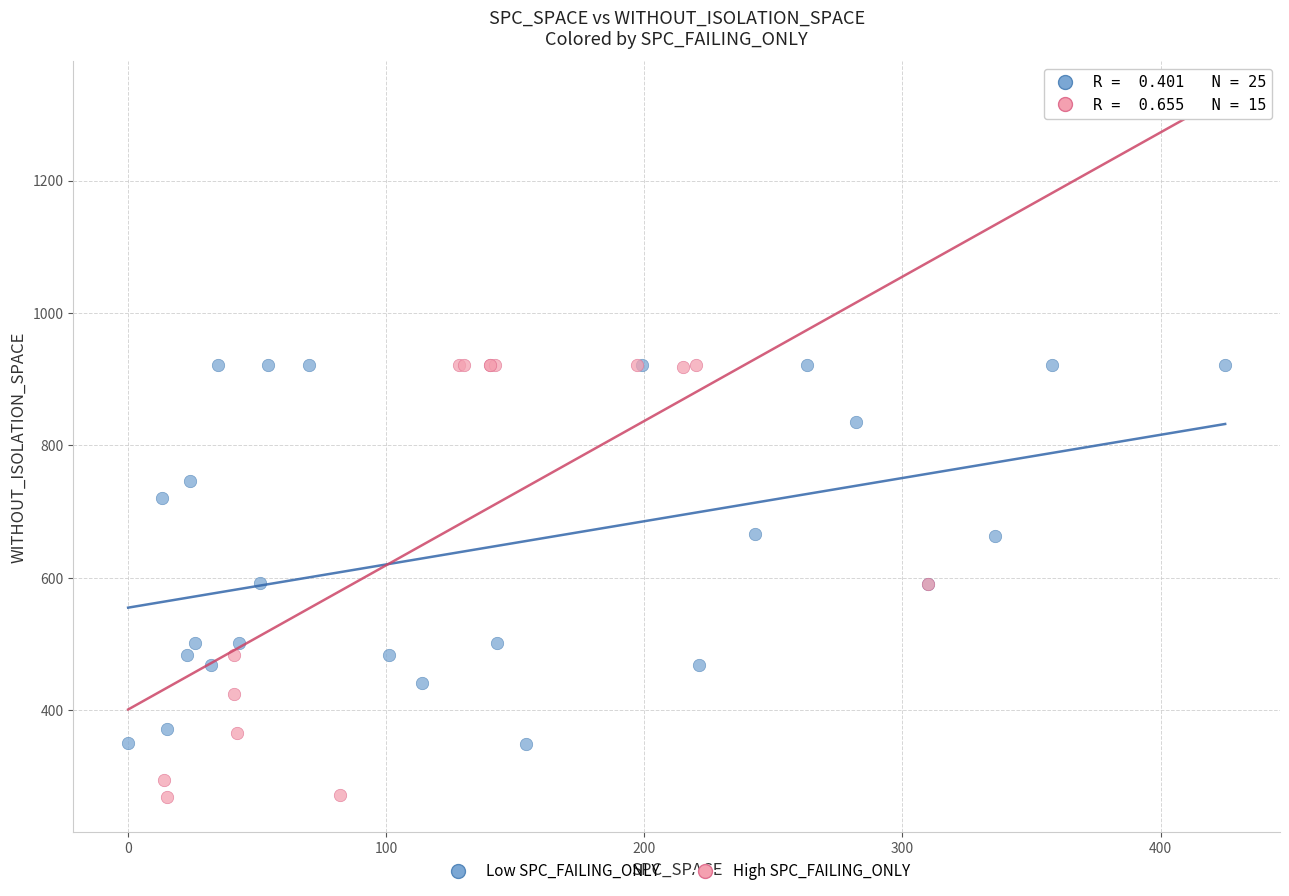

Which series contains the lowest Y value?

High SPC_FAILING_ONLY